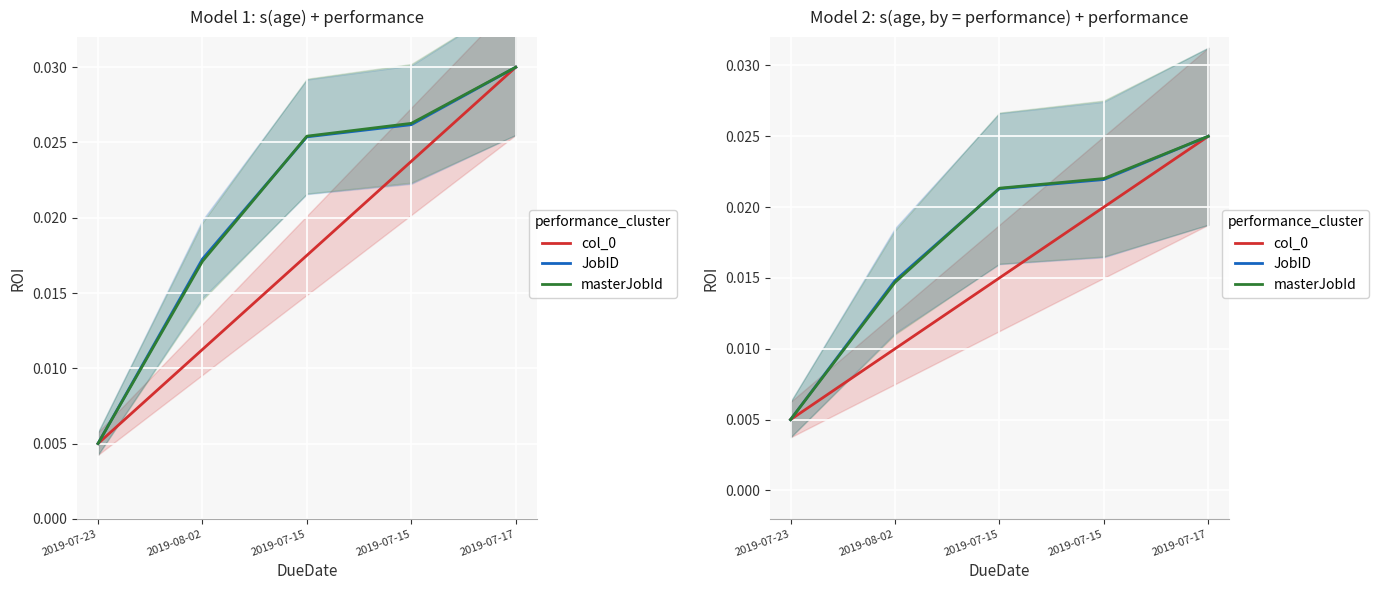

The col_0 series shows 0.0 at 2019-08-02. True or false?

False